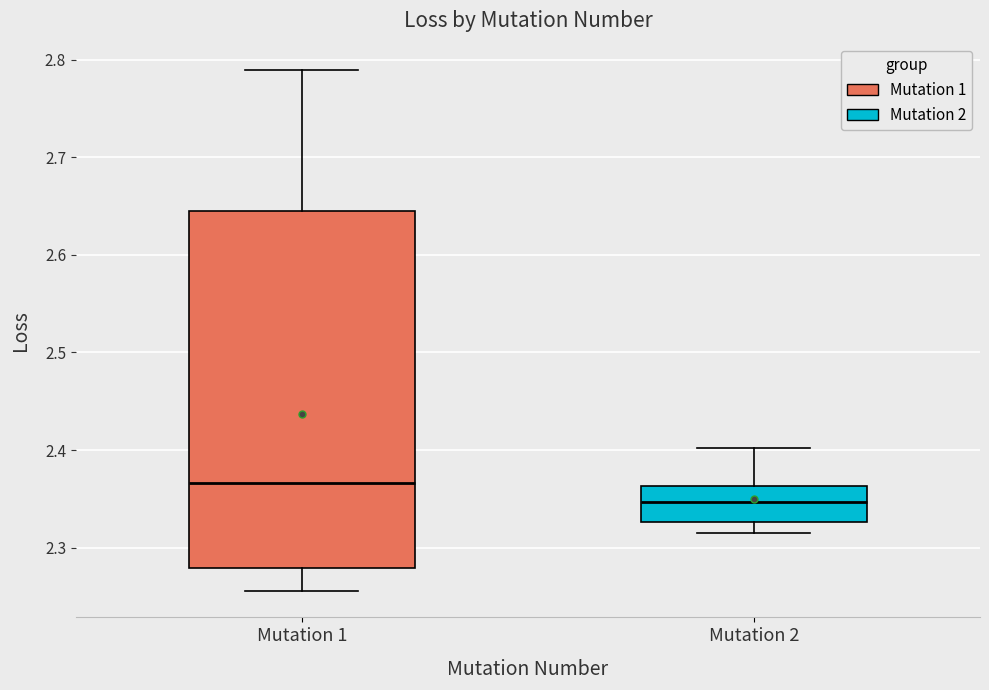

Reading left to right, read every box against the y-axis: the position of its median line, the range the box covers, and the ends of its whiskers. The values are not printed on the chart, so give them approximately, as read against the axis.

Mutation 1: median 2.37, box 2.28 to 2.65, whiskers 2.26 to 2.79
Mutation 2: median 2.35, box 2.33 to 2.36, whiskers 2.31 to 2.40